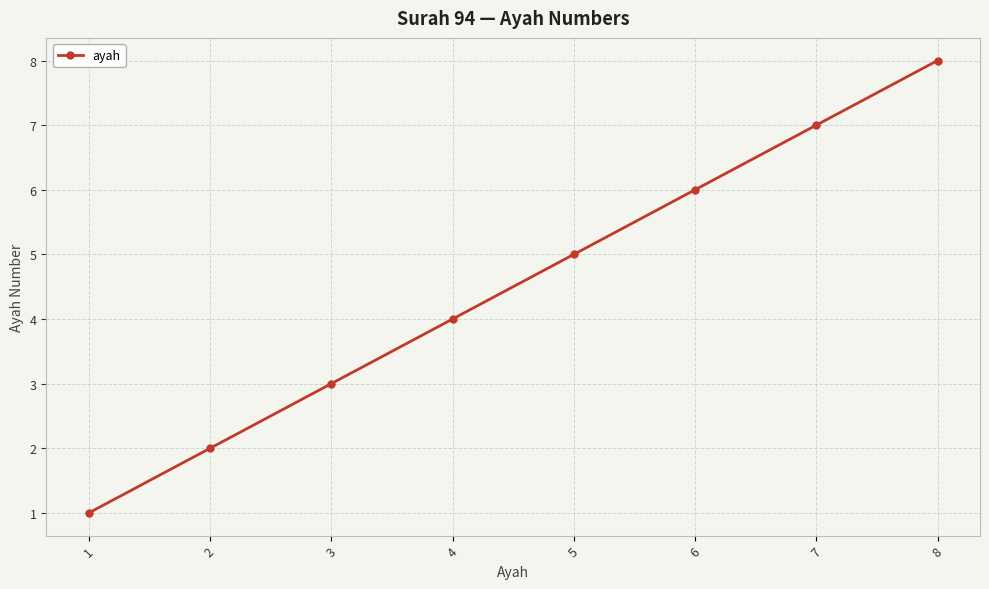

Reading left to right, what are all the values shown in this chart?

1	2	3	4	5	6	7	8